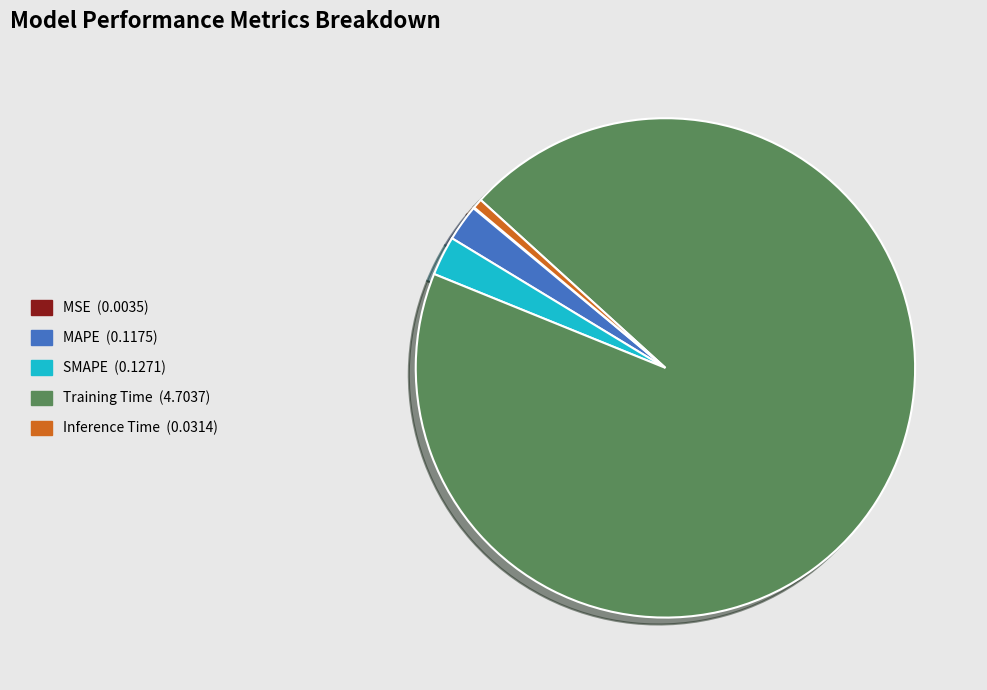

Between Training Time and MAPE, which is larger?

Training Time